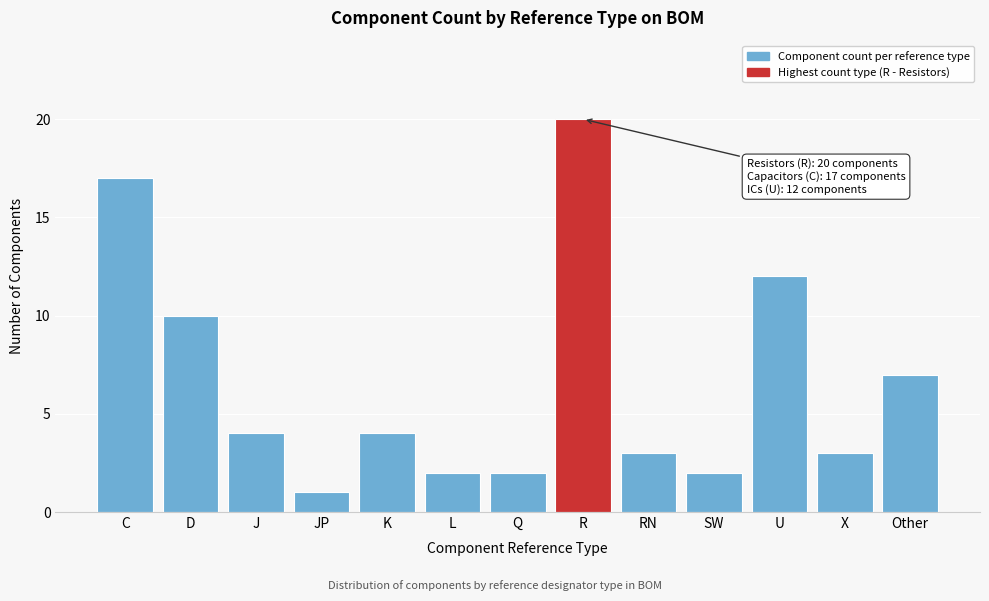

Reading right to left, extract all data points from this chart.

Other=7	X=3	U=12	SW=2	RN=3	R=20	Q=2	L=2	K=4	JP=1	J=4	D=10	C=17